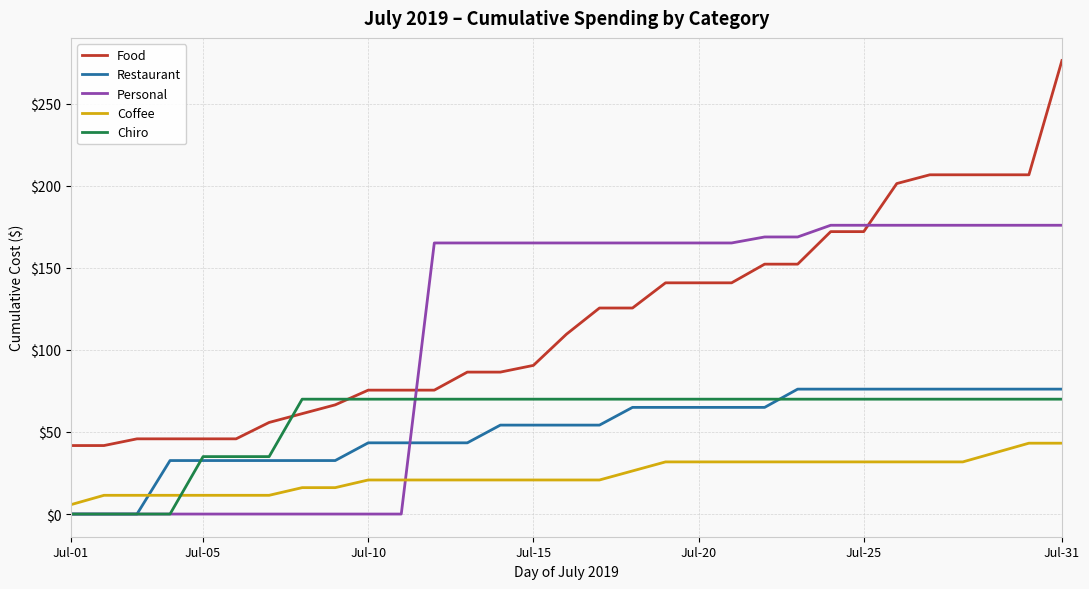

What are all the series names shown in the legend?

Food, Restaurant, Personal, Coffee, Chiro